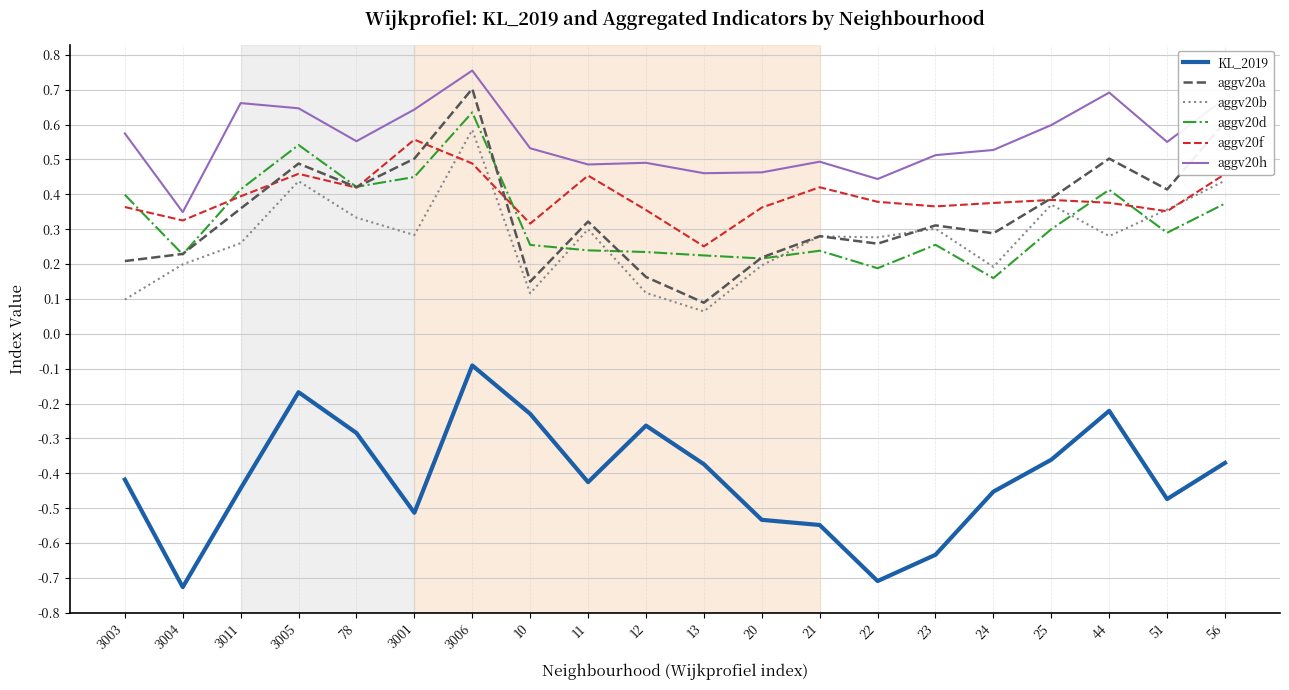

What is the difference between the highest and lowest values at 3003?

1.0